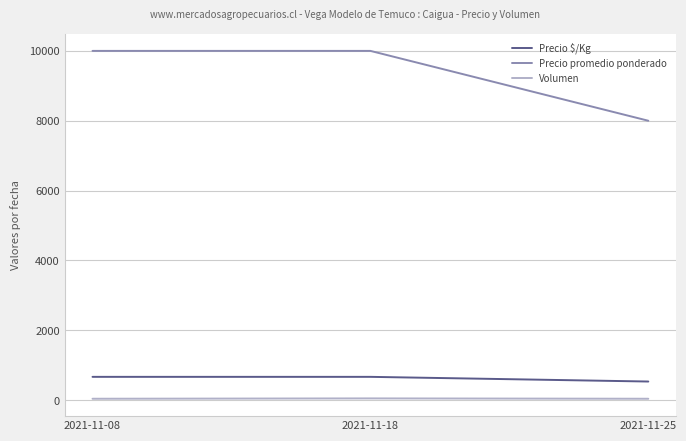

The value of Precio promedio ponderado at 2021-11-18 is 10000. True or false?

True